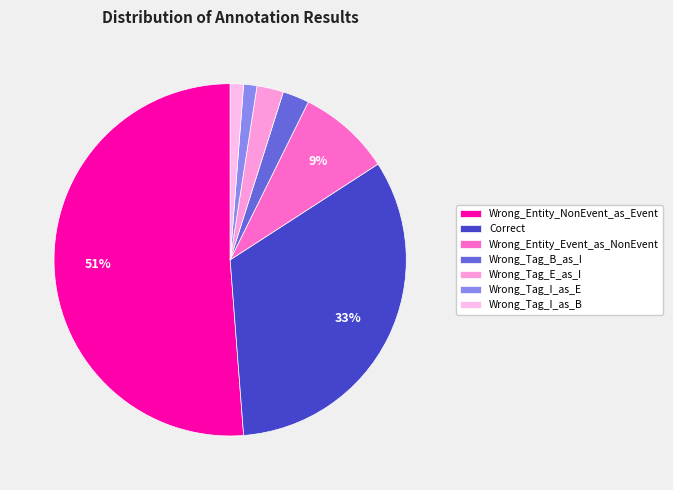

What is the smallest slice in the pie chart?

Wrong_Tag_I_as_E